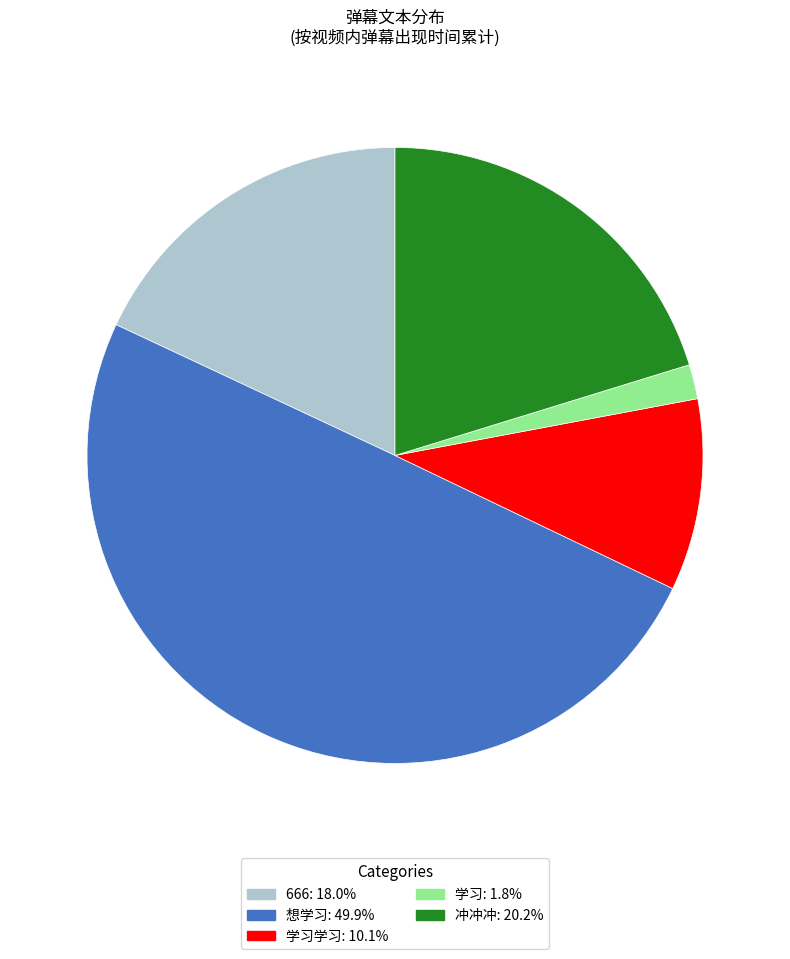

How many segments does this pie chart have?

5